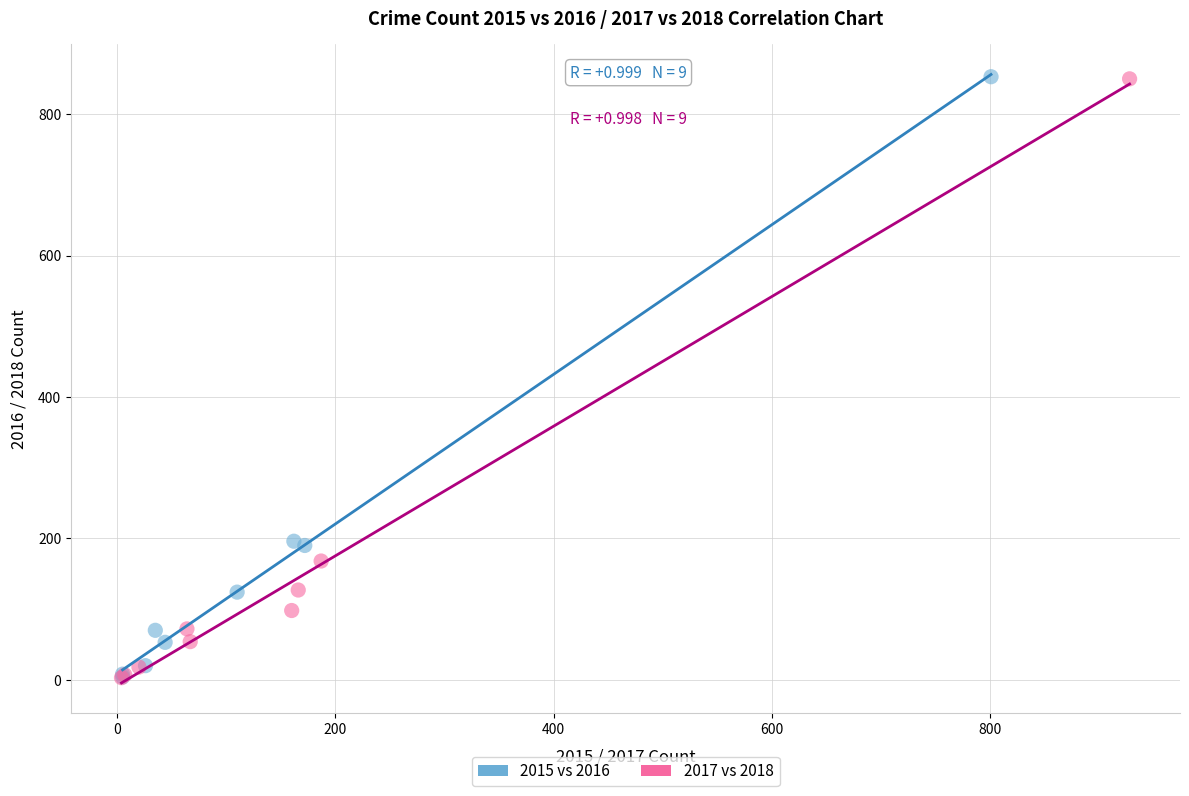

Which series has the largest Y range (max minus min)?

2015 vs 2016